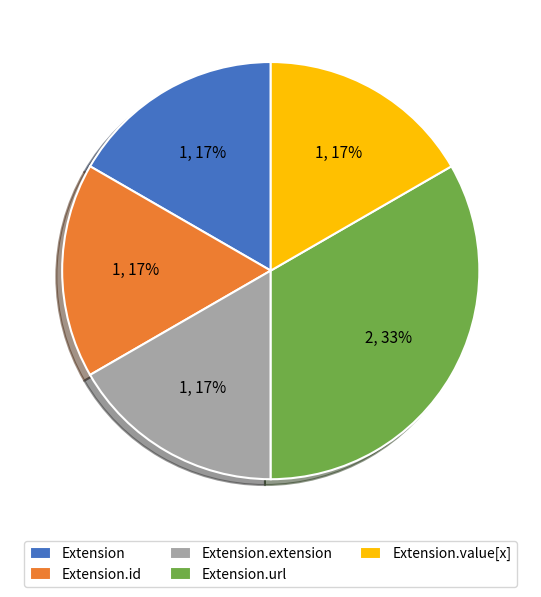

True or false: Extension.id accounts for 23% of the total.

False